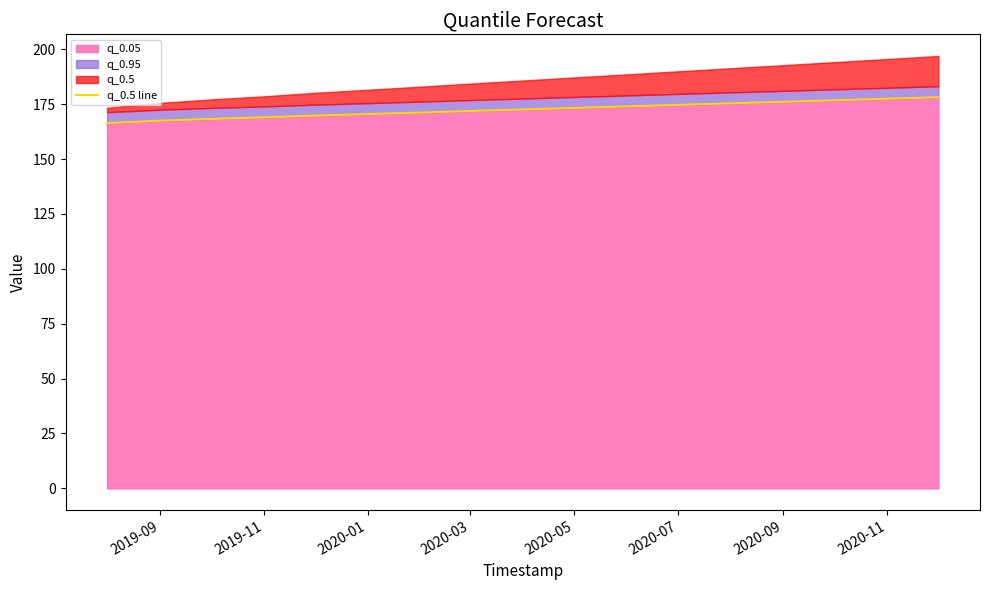

True or false: q_0.05 has a value of 96.6 at 2020-05.

False